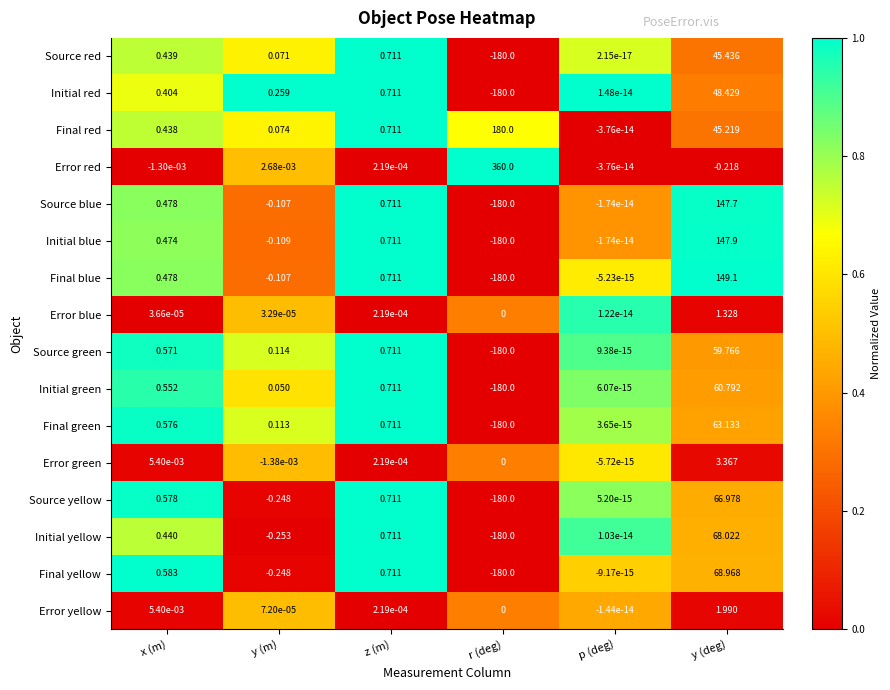

At which category is the sum across all series the highest?

y (deg)